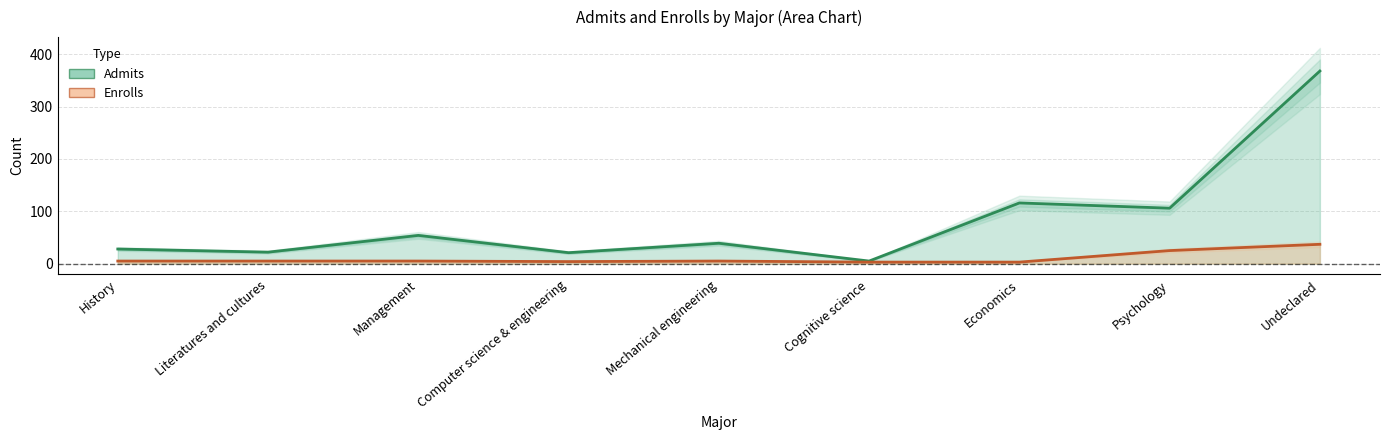

Reading left to right, extract all data points from this chart.

Admits: 28	22	54	21	39	5	116	106	368
Enrolls: 5	5	5	4	5	3	3	25	37